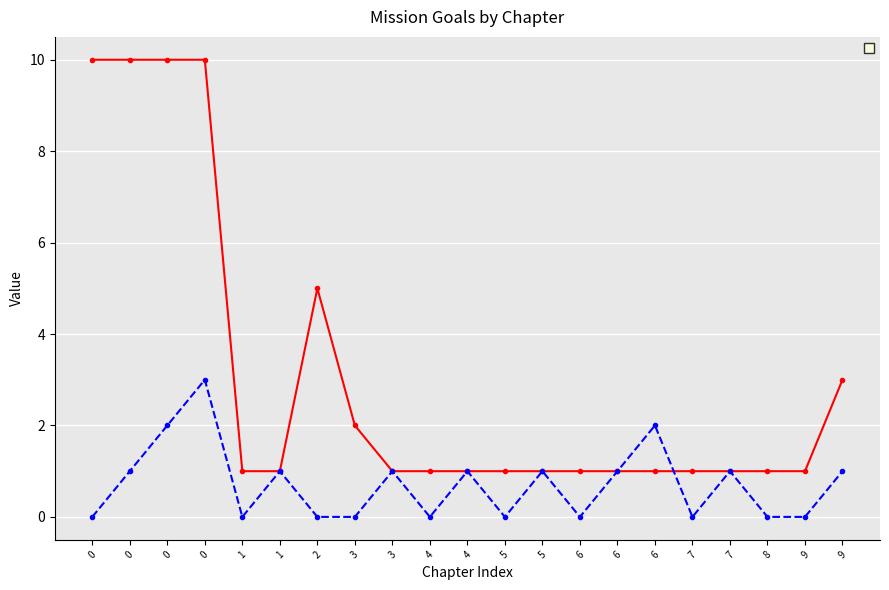

True or false: _Goal and _MissionIndex intersect in this chart.

True